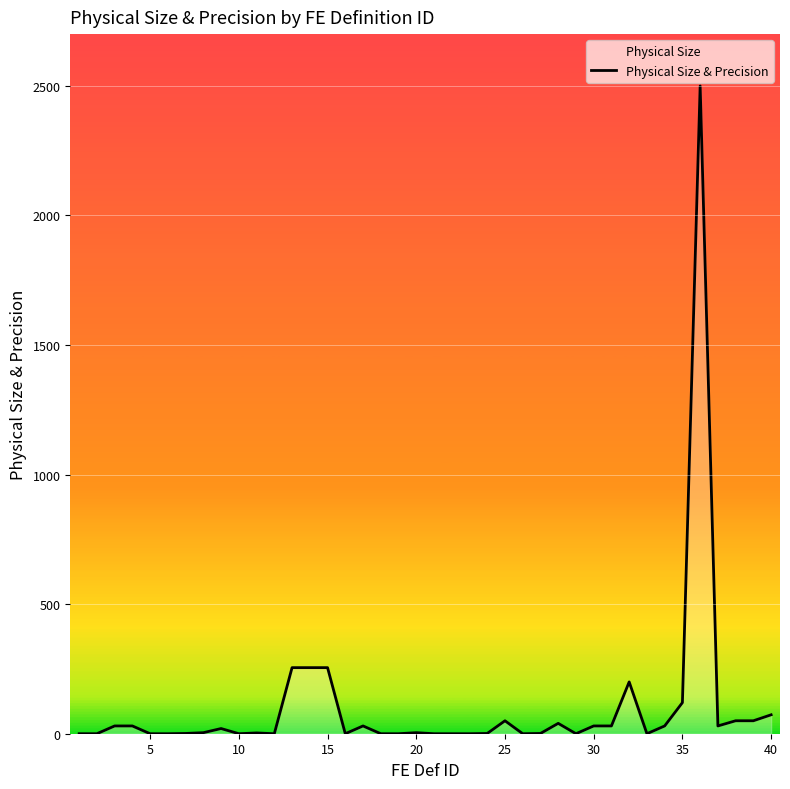

What is the sum of all values?

4092